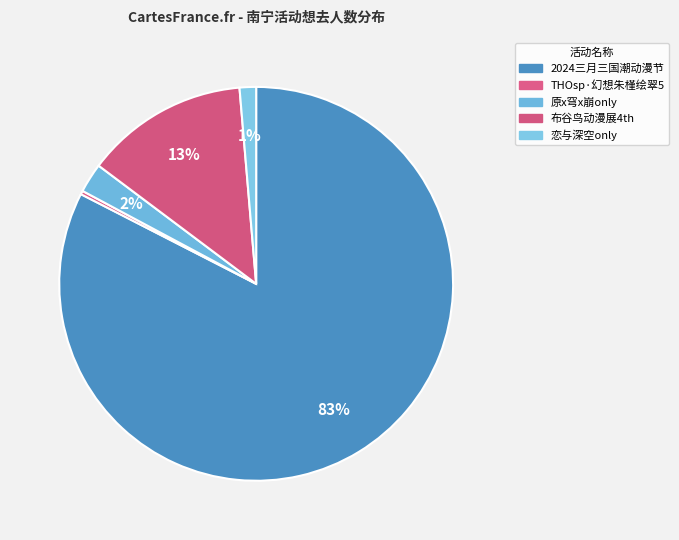

Which slice is the largest?

2024三月三国潮动漫节